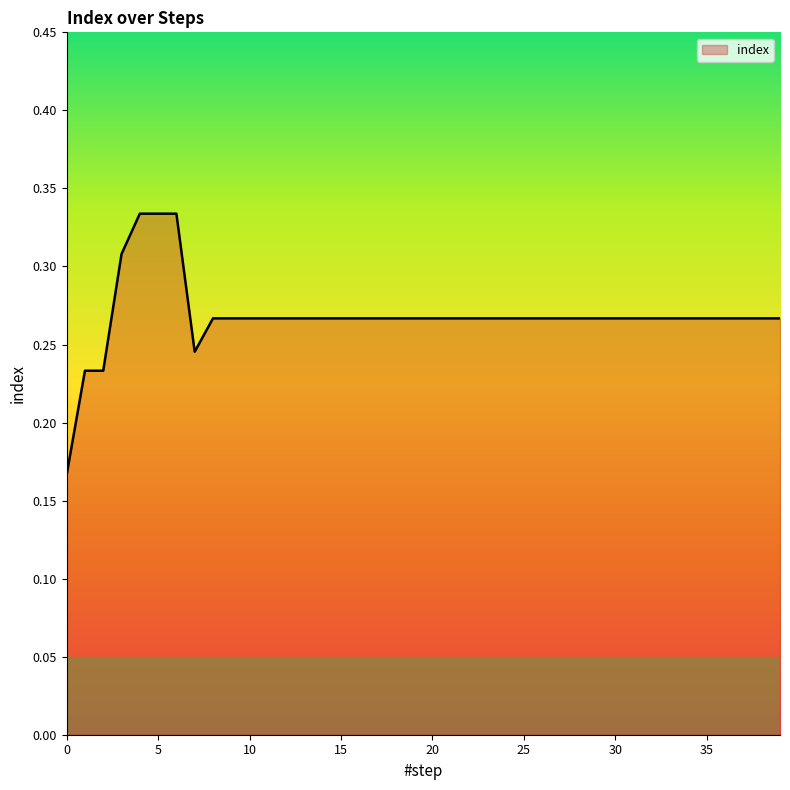

How many lines are shown in the chart?

1